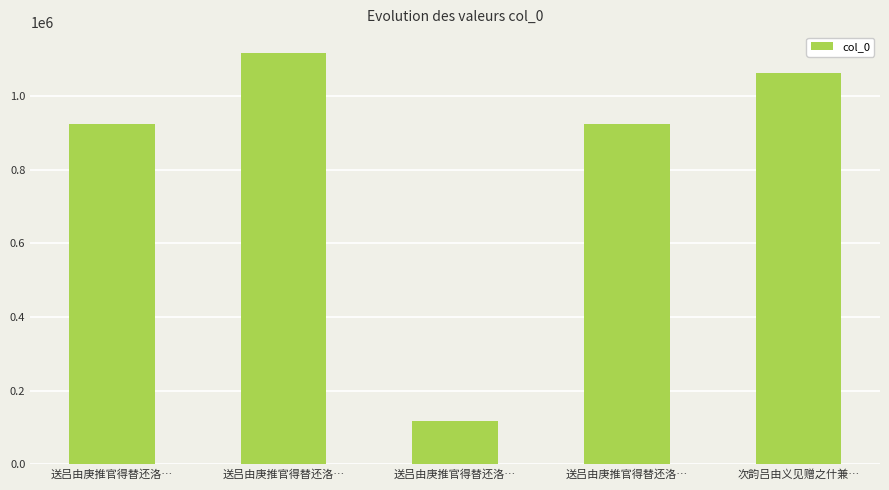

Which label corresponds to the smallest value in the chart?

送吕由庚推官得替还洛…